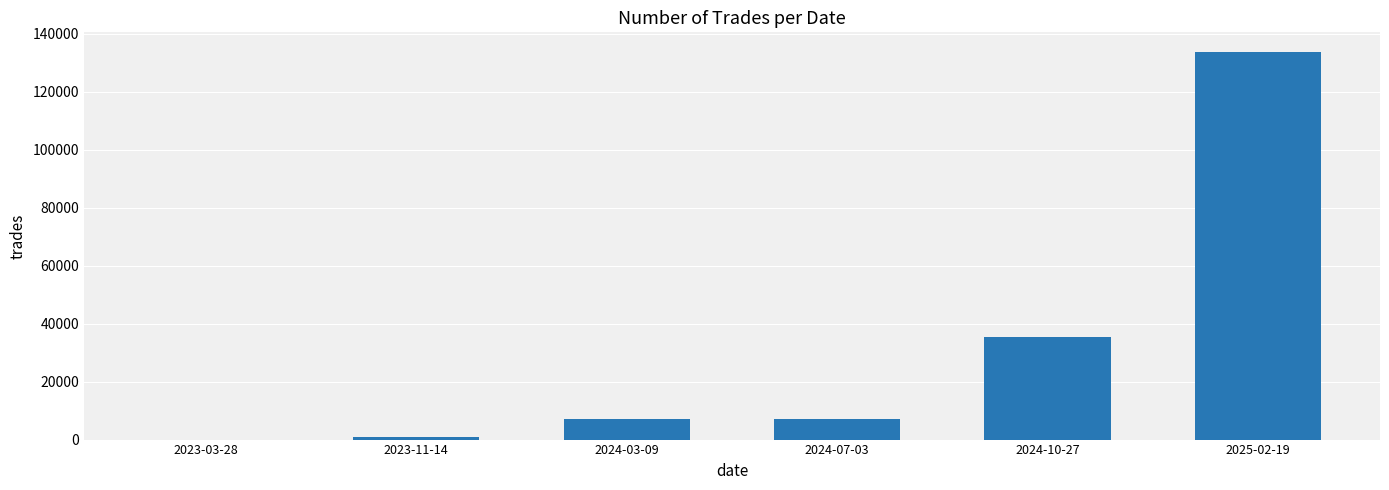

Is it true that the value at 2024-03-09 is 6962?

True